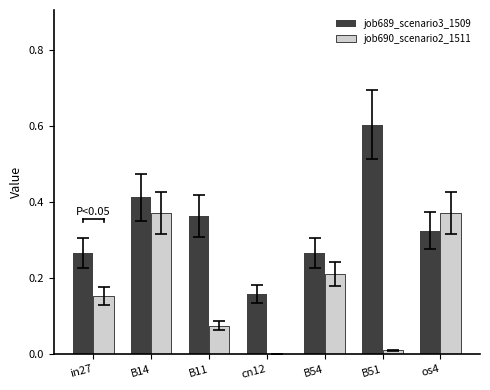

Is it true that job689_scenario3_1509 equals 1.0 at B51?

False